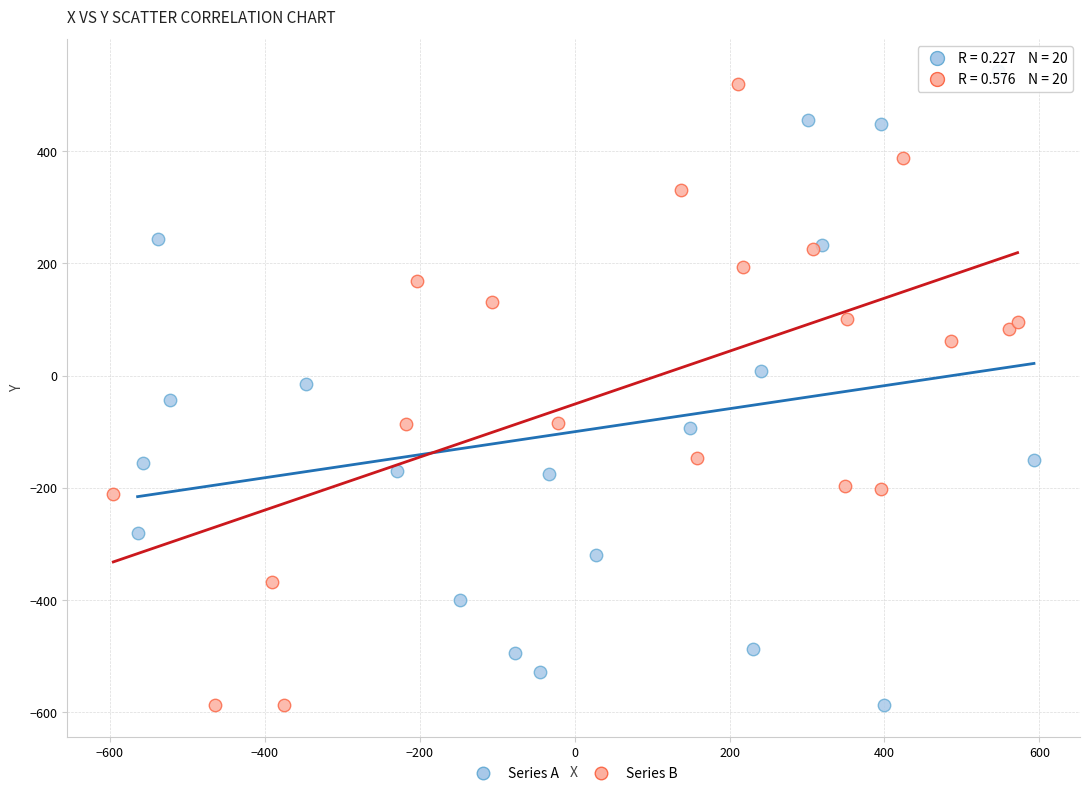

What are all the series names shown in the legend?

Series A, Series B